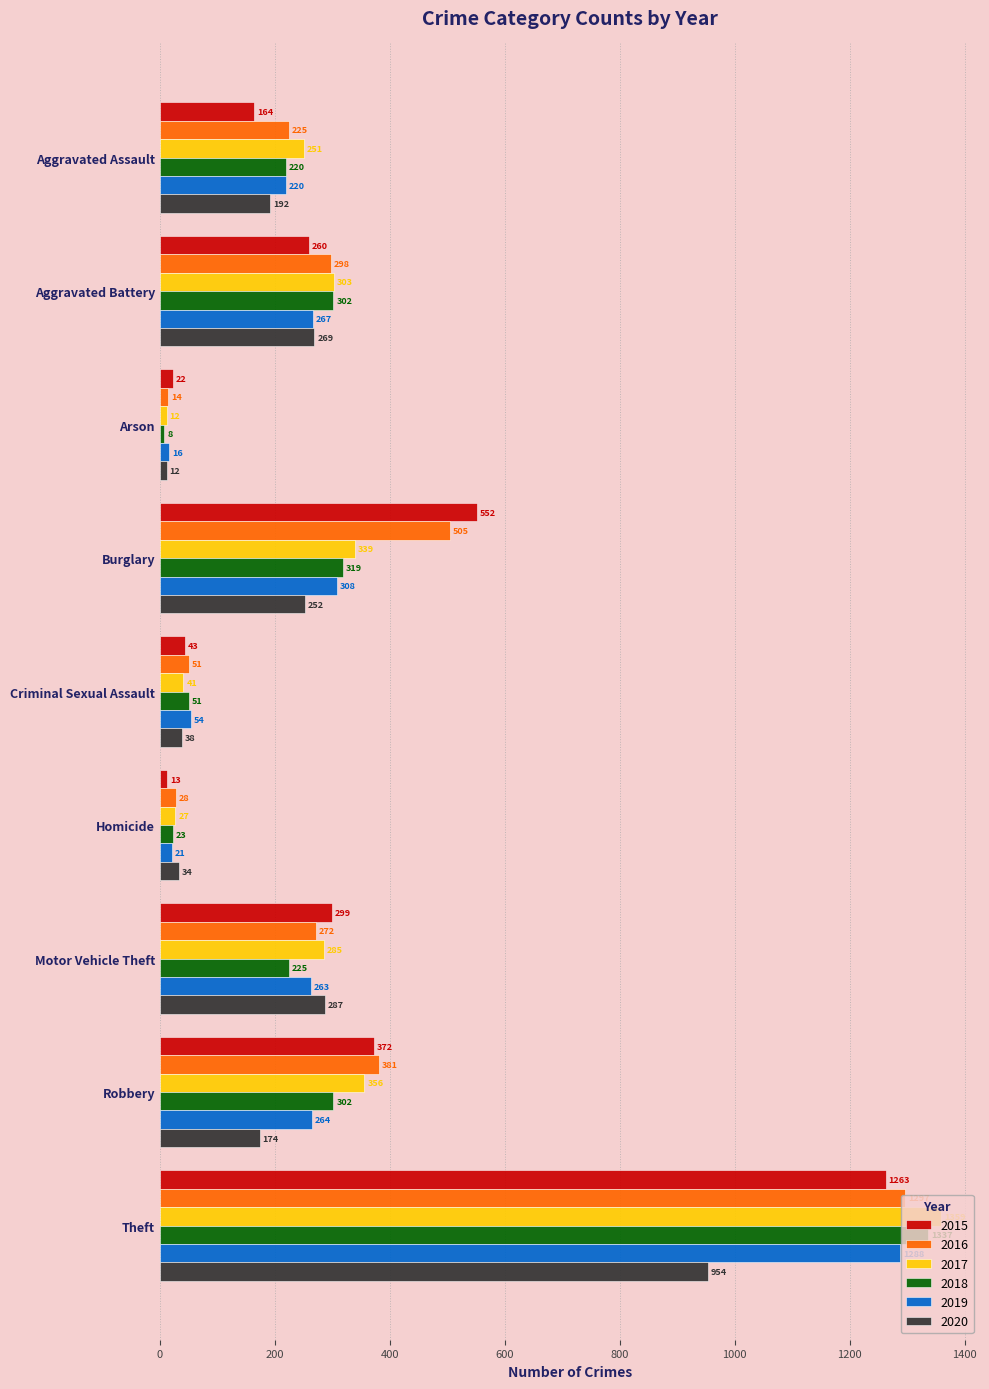

What is the smallest value displayed?

8